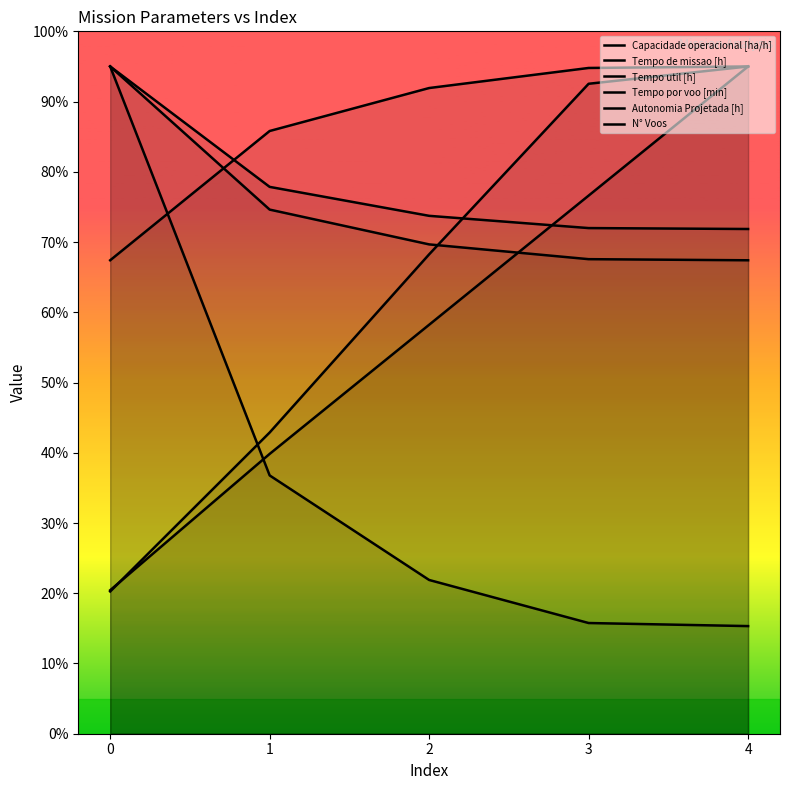

At which category does the chart reach its peak across all series?

4